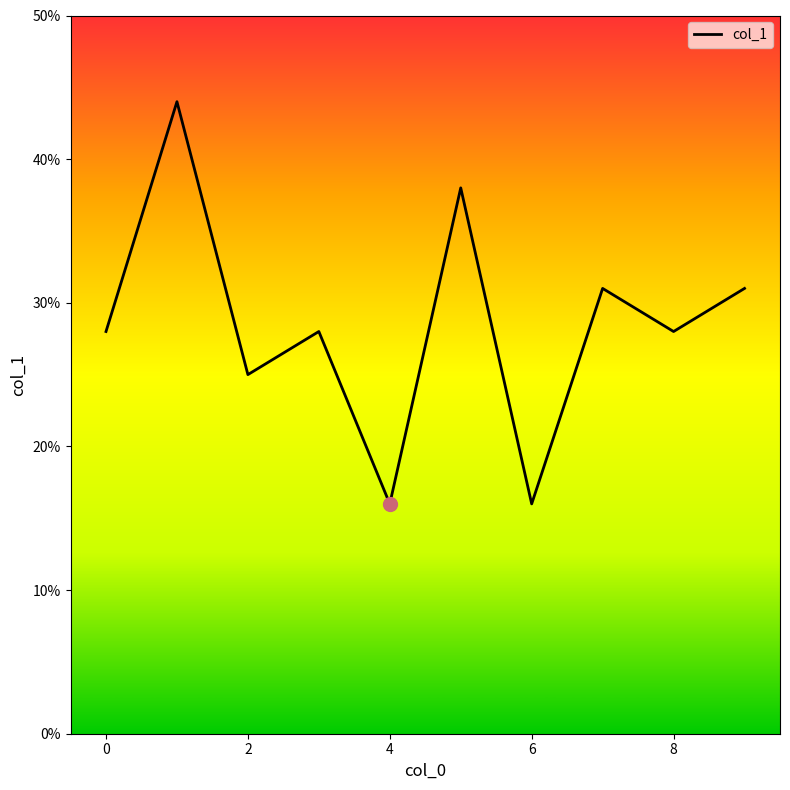

Does the chart display data point markers on the line(s)?

No